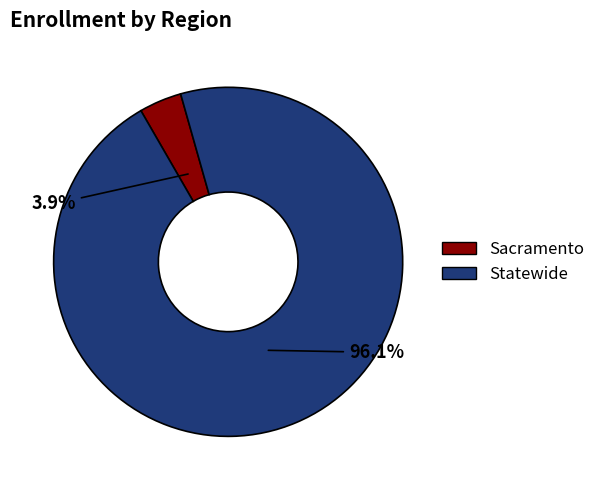

How many slices are in this pie chart?

2